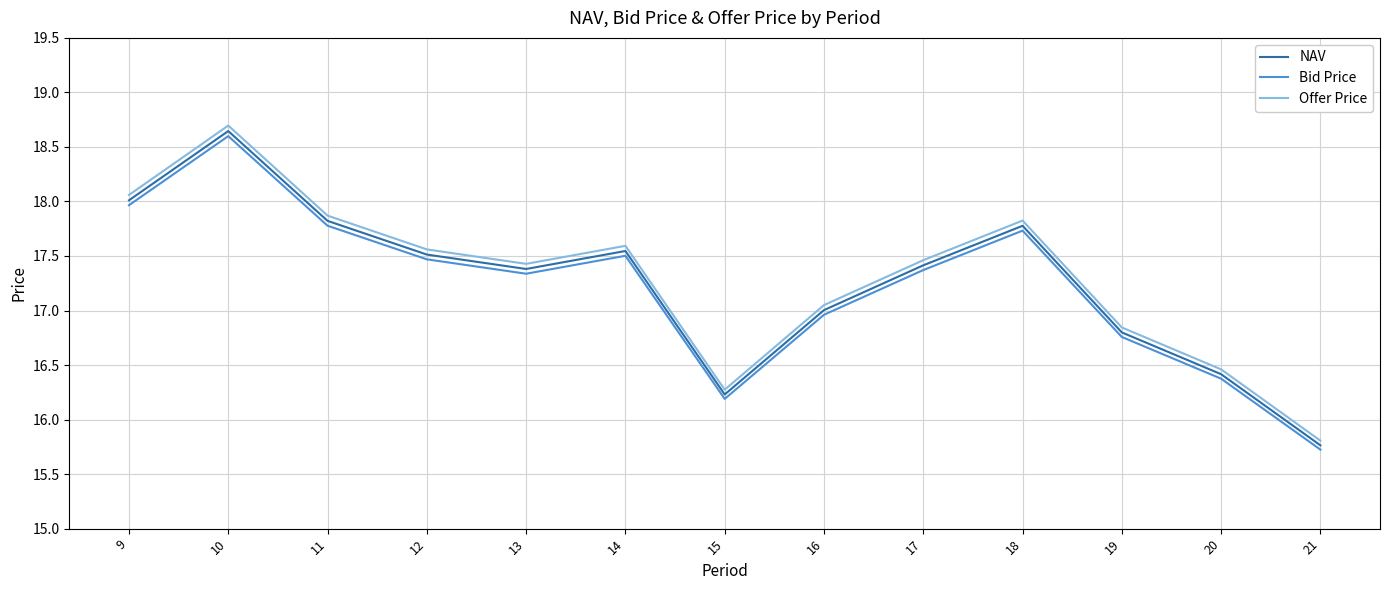

Is this an area chart (filled region under the line)?

No